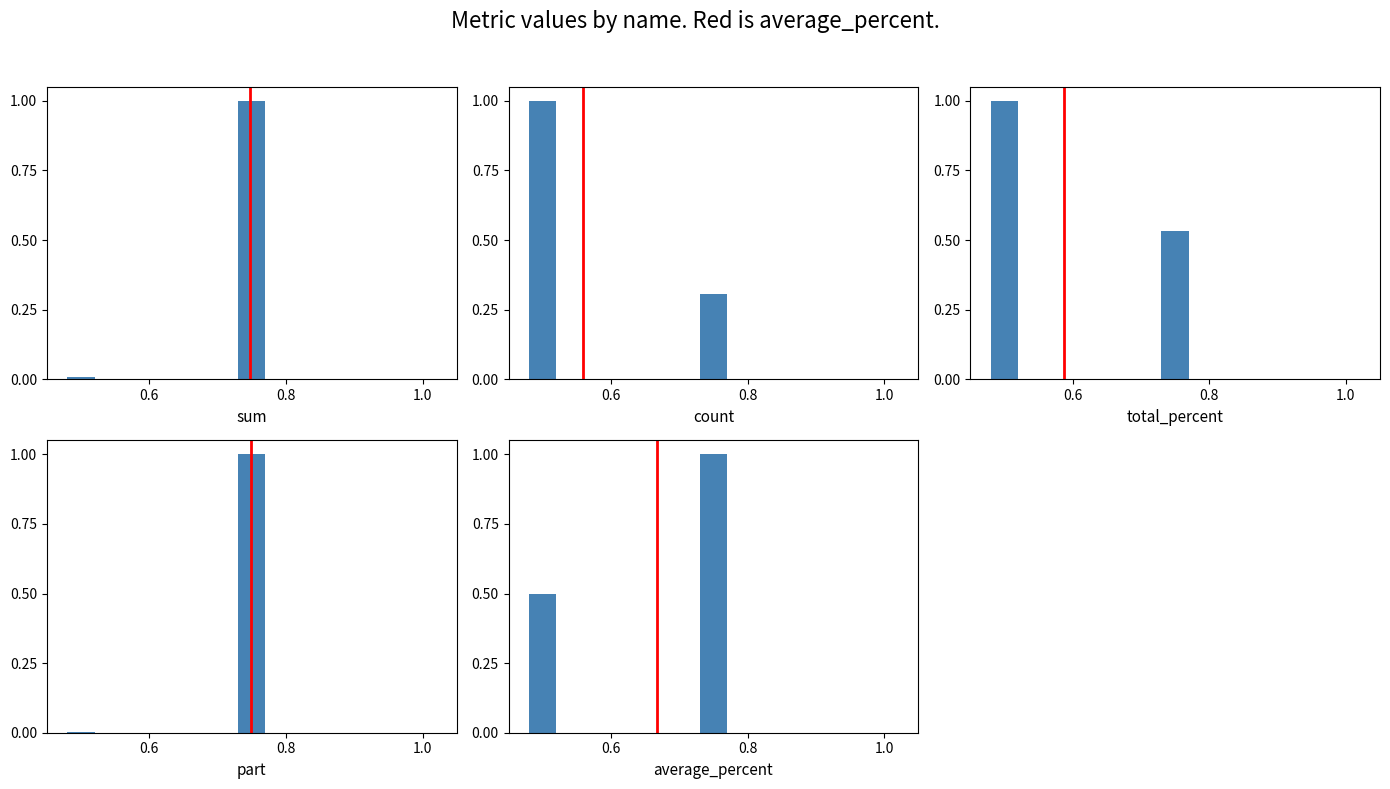

True or false: total_percent has a value of 0.5 at 0.6.

False